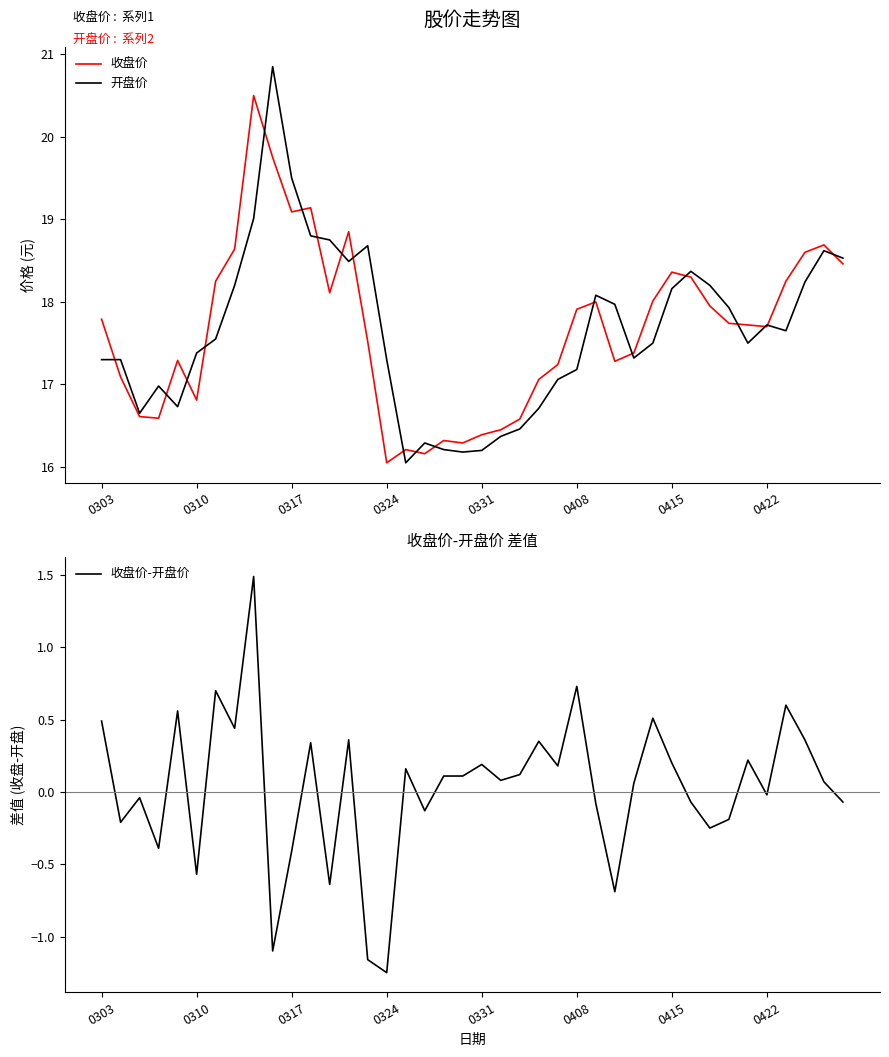

How many values in the 收盘价-开盘价 series exceed 0?

23